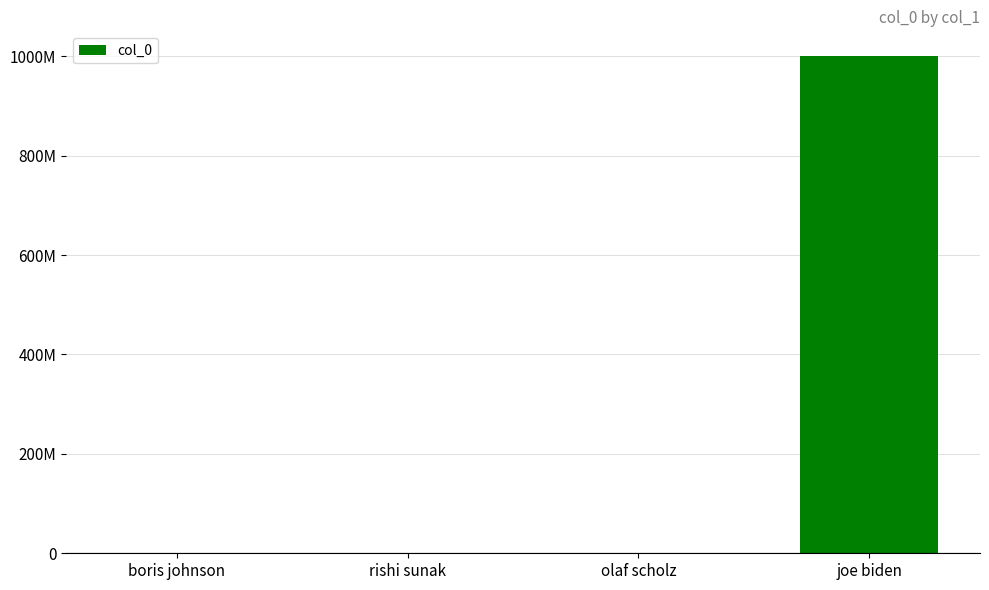

What is the average value?

250000012